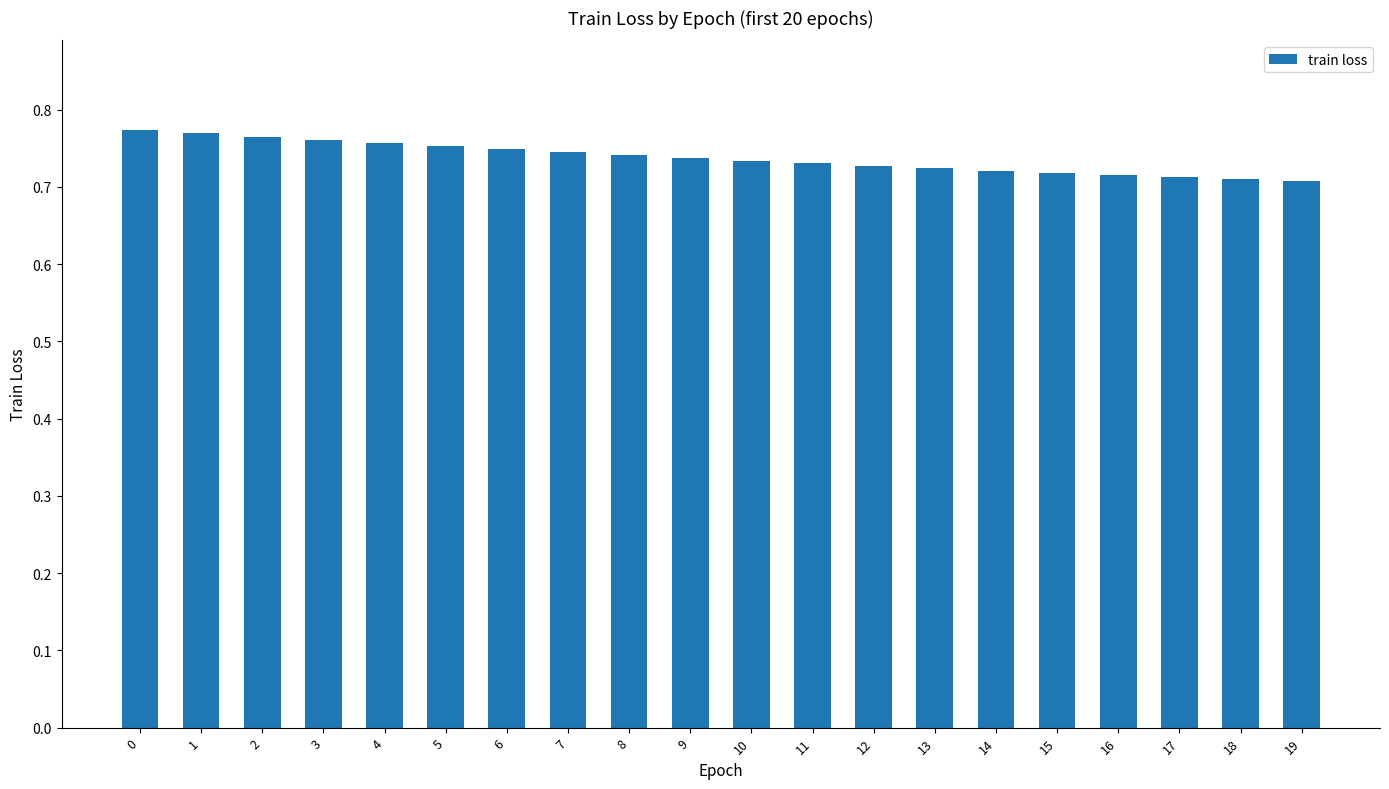

Is it true that the value at 2 is 1.0?

False